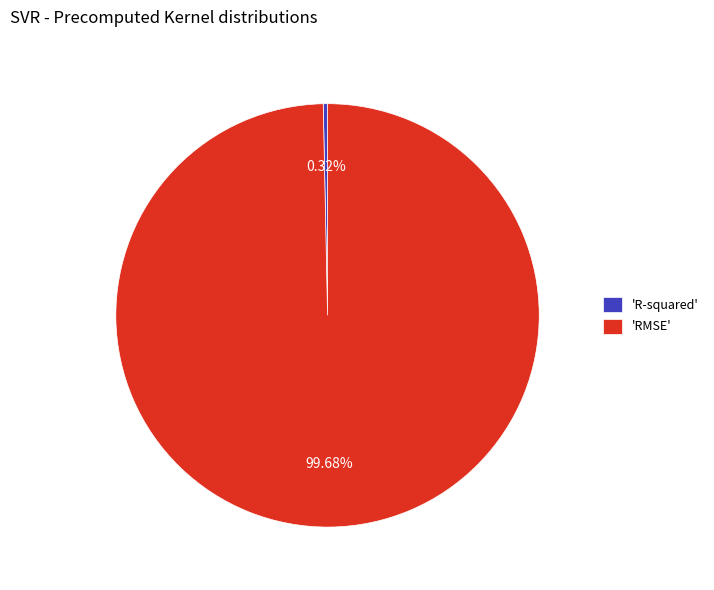

What is the largest slice in the pie chart?

'RMSE'